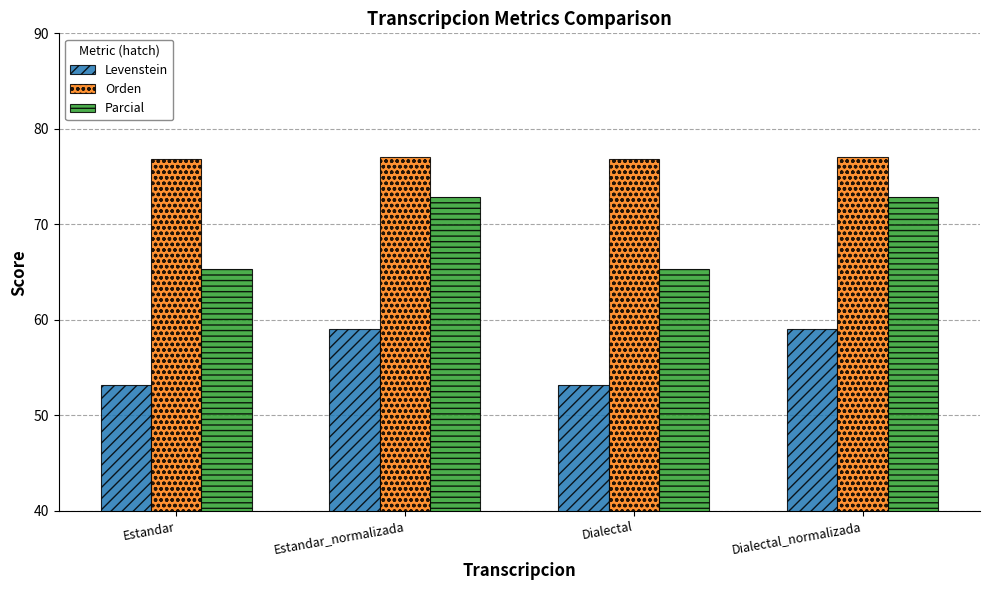

At how many categories does at least one series exceed 54?

4